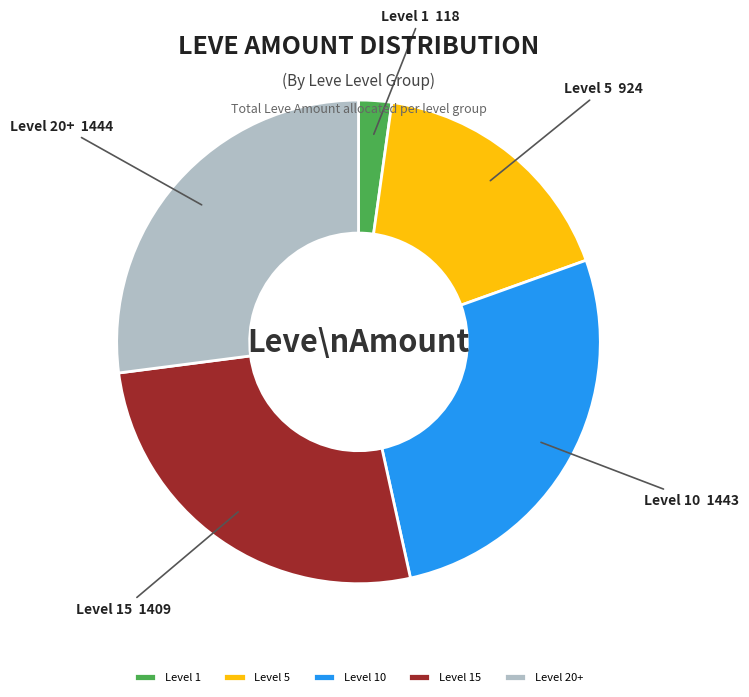

The Level 10 slice represents 18% of the pie. True or false?

False